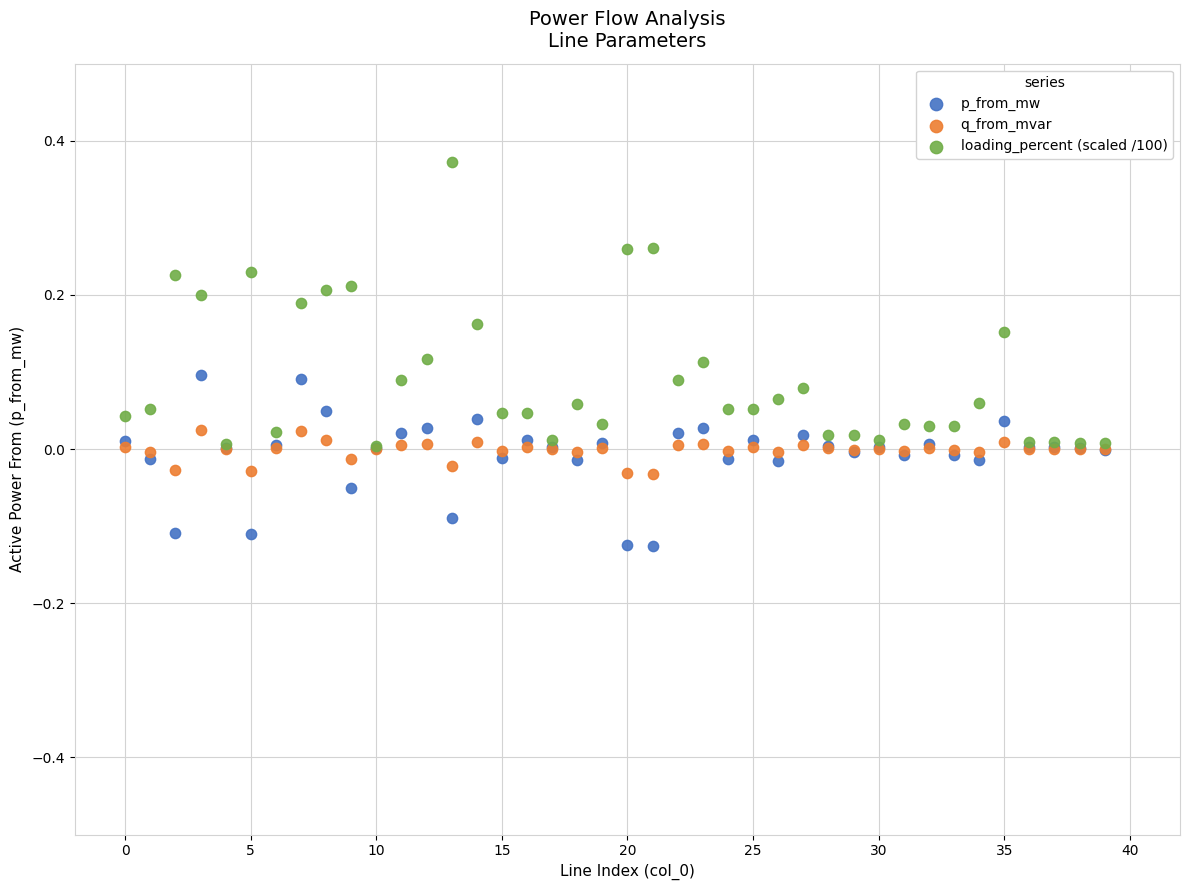

Which series contains the lowest Y value?

p_from_mw